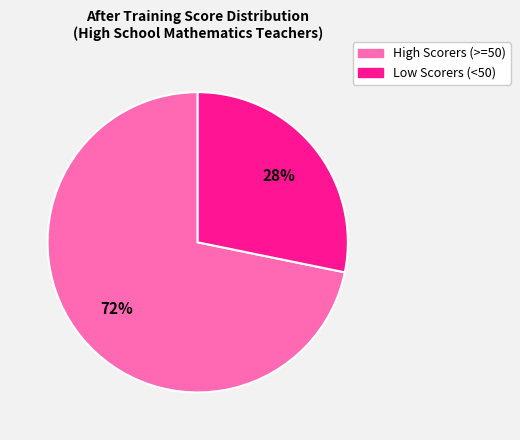

To the nearest percent, what is the difference between the largest and smallest slice percentages?

44%